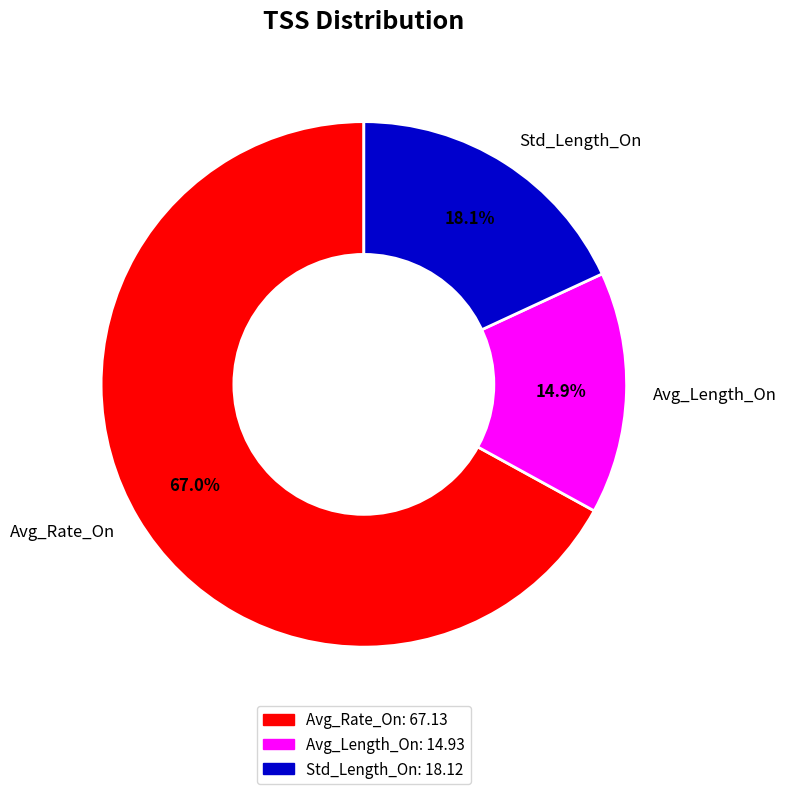

To the nearest percent, what is the average slice percentage?

33%